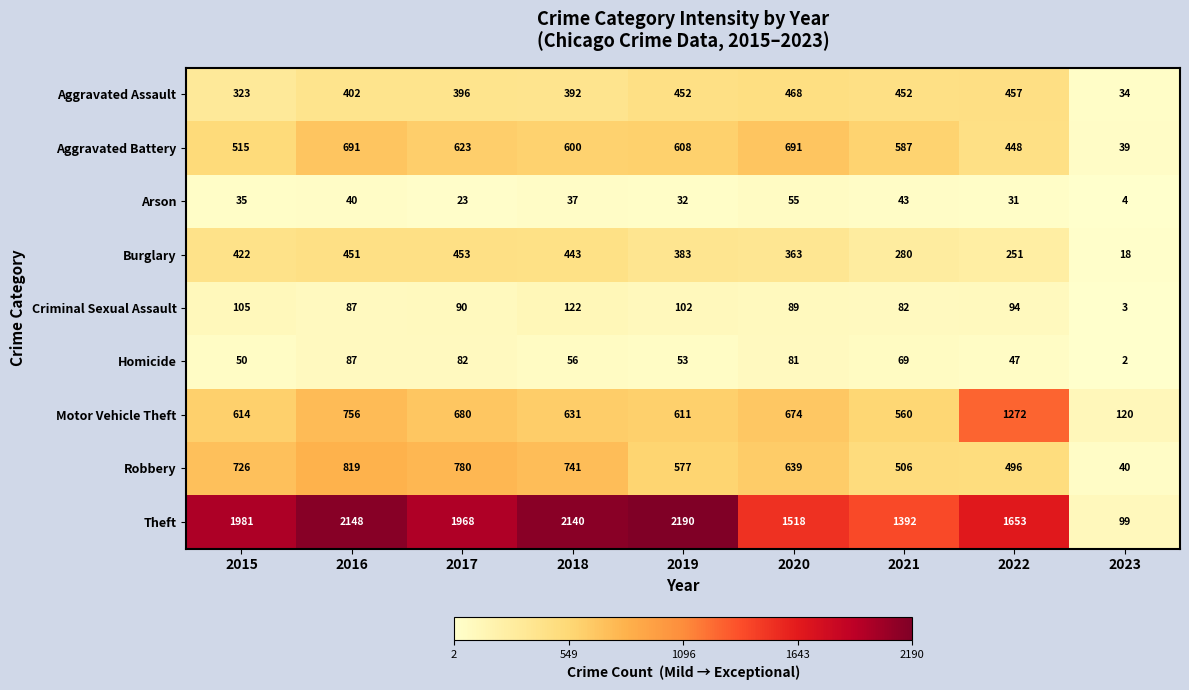

Which label corresponds to the smallest value in the chart?

2023